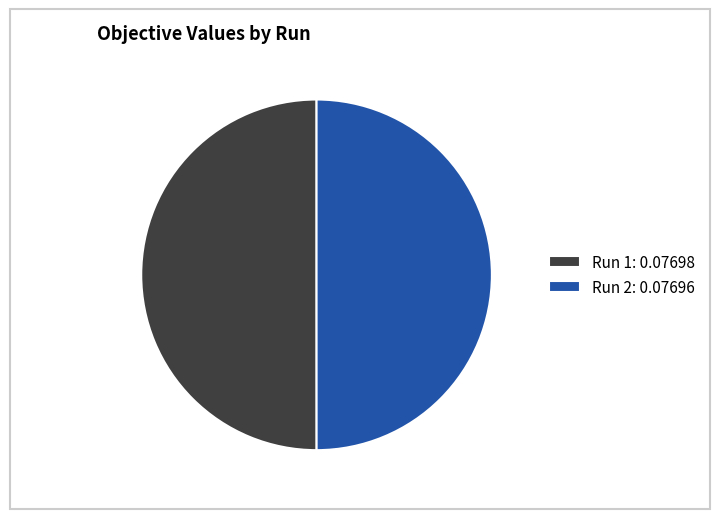

Do Run 2: 0.07696 and Run 1: 0.07698 together represent more than half of the pie?

Yes